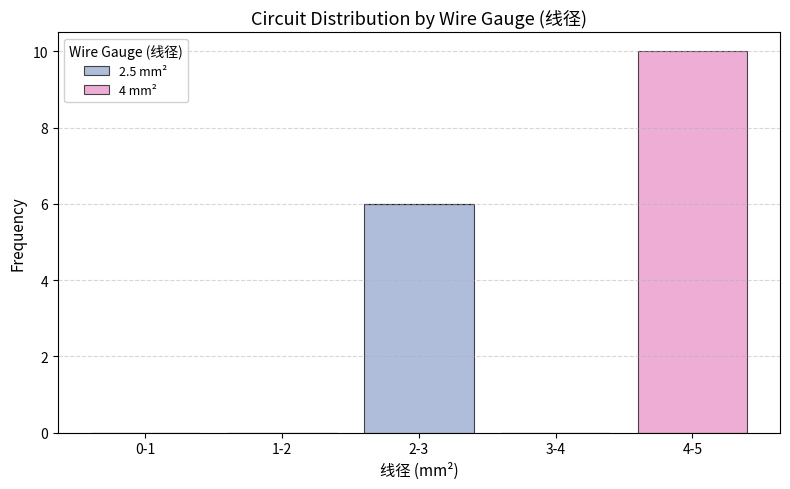

Reading right to left, list the values for the 2.5 mm² series.

4-5=0	3-4=0	2-3=6	1-2=0	0-1=0